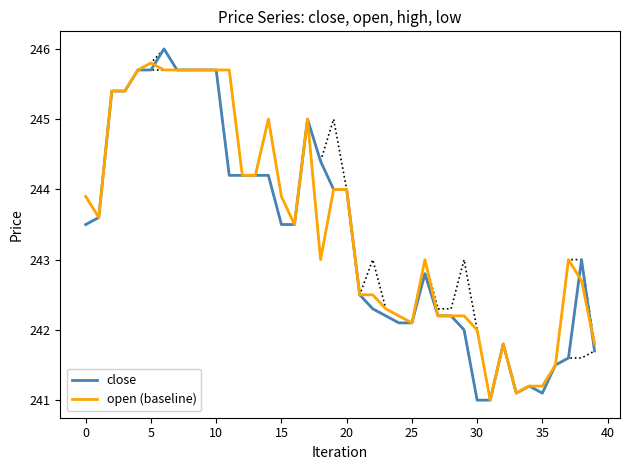

Reading left to right, transcribe all the data shown in this chart.

close: 243.5	243.6	245.4	245.4	245.7	245.7	246.0	245.7	245.7	245.7	245.7	244.2	244.2	244.2	244.2	243.5	243.5	245.0	244.4	244.0	244.0	242.5	242.3	242.2	242.1	242.1	242.8	242.2	242.2	242.0	241.0	241.0	241.8	241.1	241.2	241.1	241.5	241.6	243.0	241.7
open (baseline): 243.9	243.6	245.4	245.4	245.7	245.8	245.7	245.7	245.7	245.7	245.7	245.7	244.2	244.2	245.0	243.9	243.5	245.0	243.0	244.0	244.0	242.5	242.5	242.3	242.2	242.1	243.0	242.2	242.2	242.2	242.0	241.0	241.8	241.1	241.2	241.2	241.5	243.0	242.7	241.8